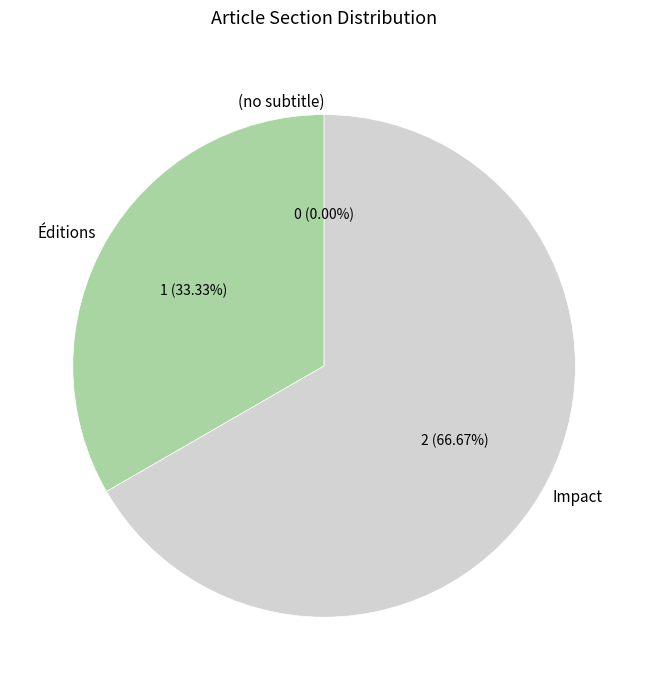

To the nearest percent, what portion does Impact represent?

67%